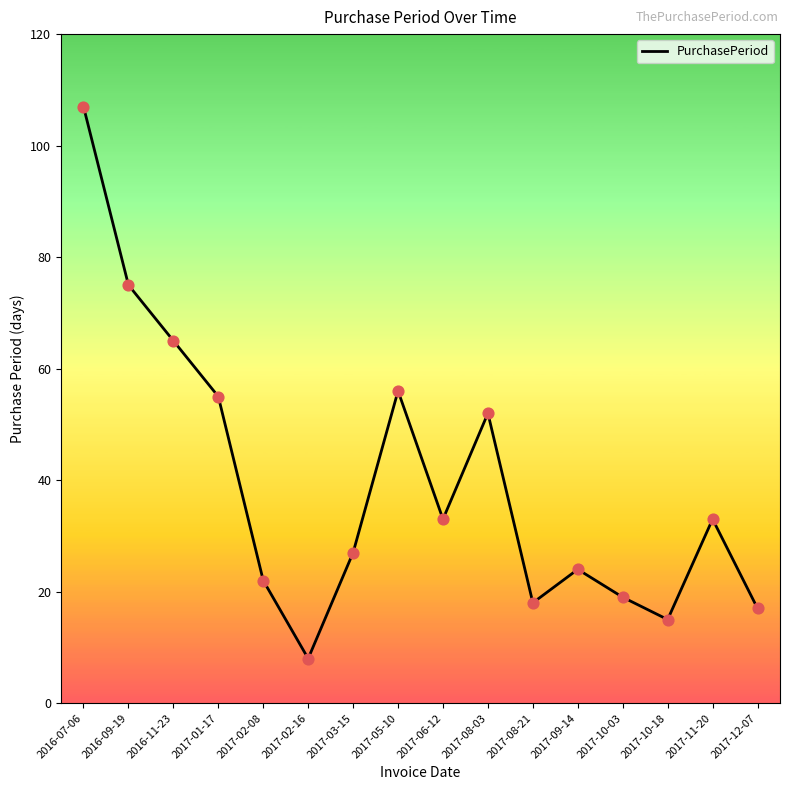

What is the change in value from 2017-09-14 to 2017-11-20?

+9